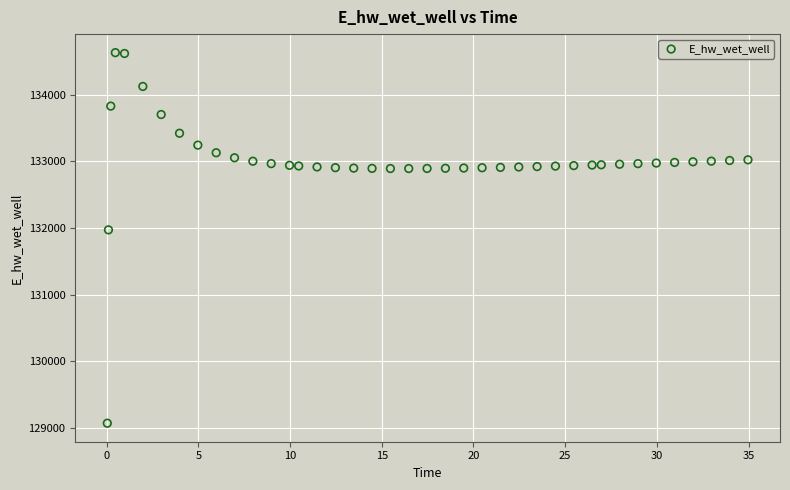

What Y value in the scatter plot is closest to 131849?

131970.0